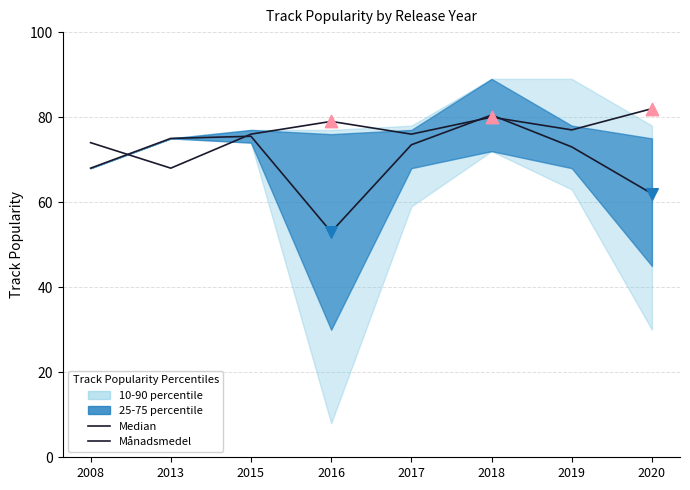

What is the total value across all series at 2019?

150.0